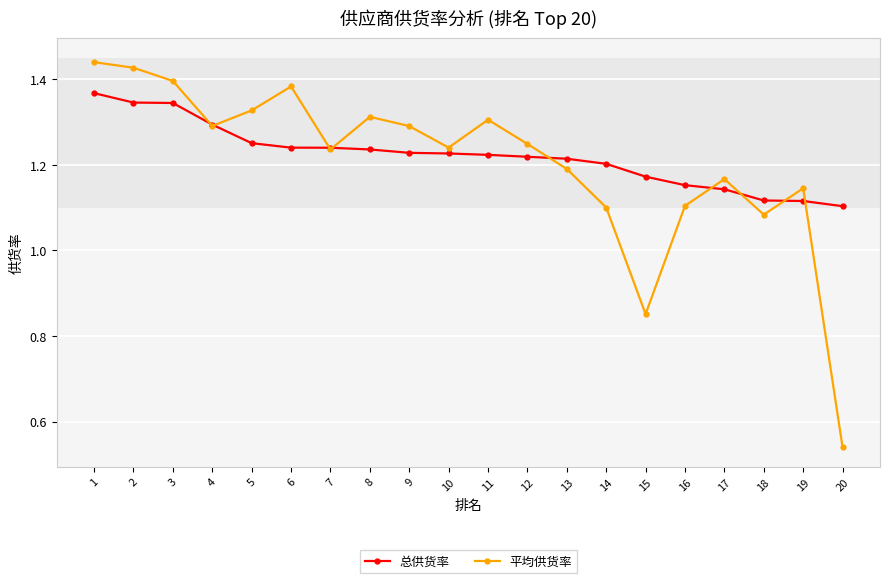

What is the total value across all series at 18?

2.2